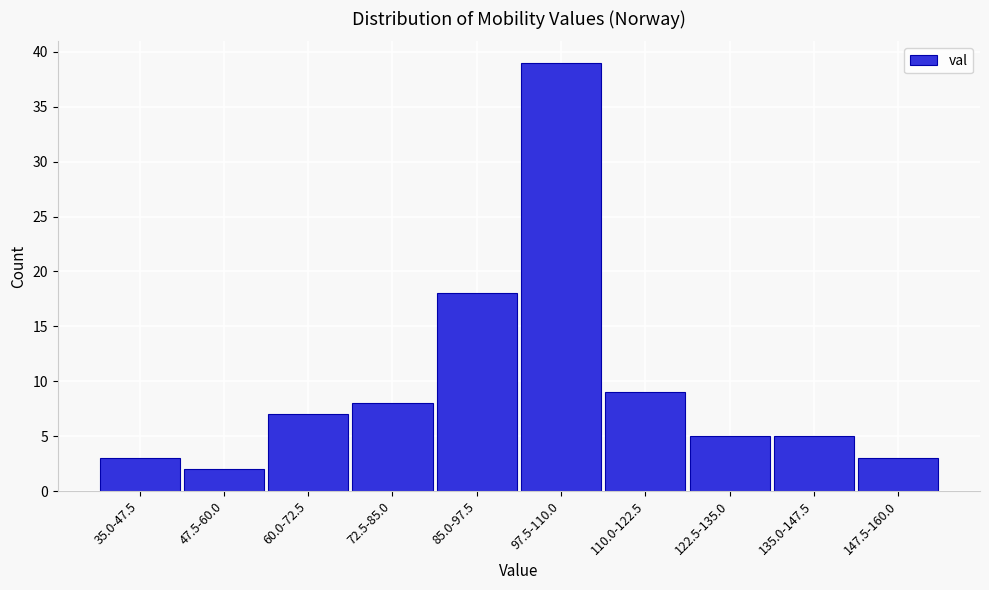

Reading left to right, transcribe all the data shown in this chart.

35.0-47.5=3	47.5-60.0=2	60.0-72.5=7	72.5-85.0=8	85.0-97.5=18	97.5-110.0=39	110.0-122.5=9	122.5-135.0=5	135.0-147.5=5	147.5-160.0=3